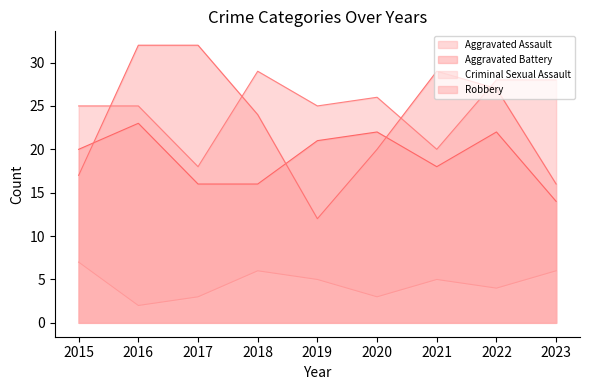

How many values in the Aggravated Assault series are below 25?

2